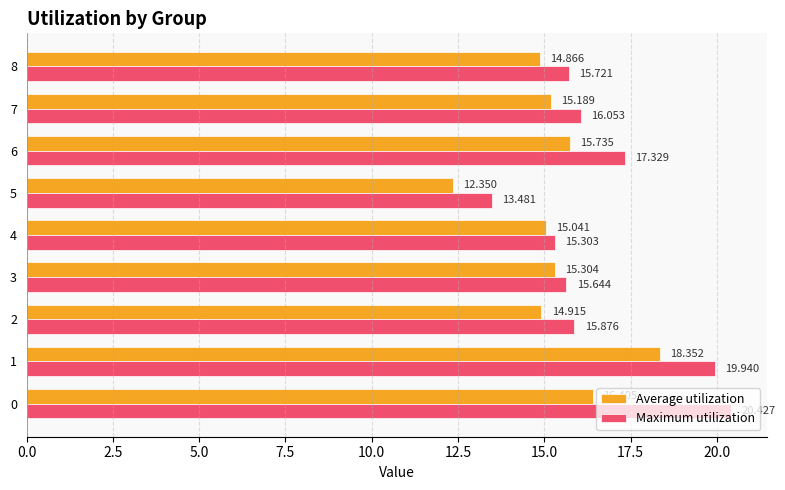

Which series has the largest total across all categories?

Maximum utilization